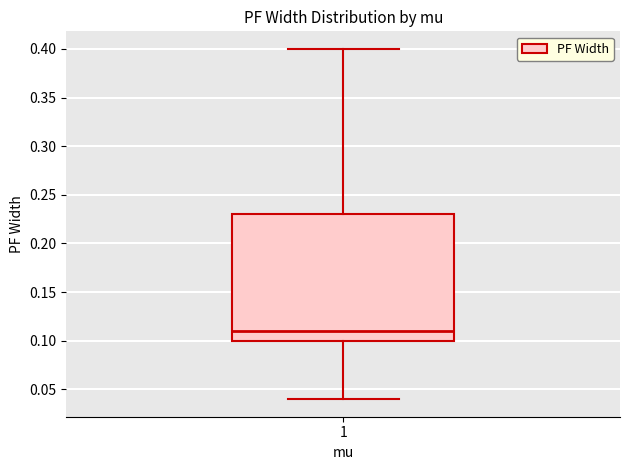

Read this box plot against the y-axis: the position of the median line, the range covered by the box, and the ends of both whiskers. The values are not printed on the chart, so give them approximately, as read against the axis.

median 0.11, box 0.10 to 0.23, whiskers 0.04 to 0.40